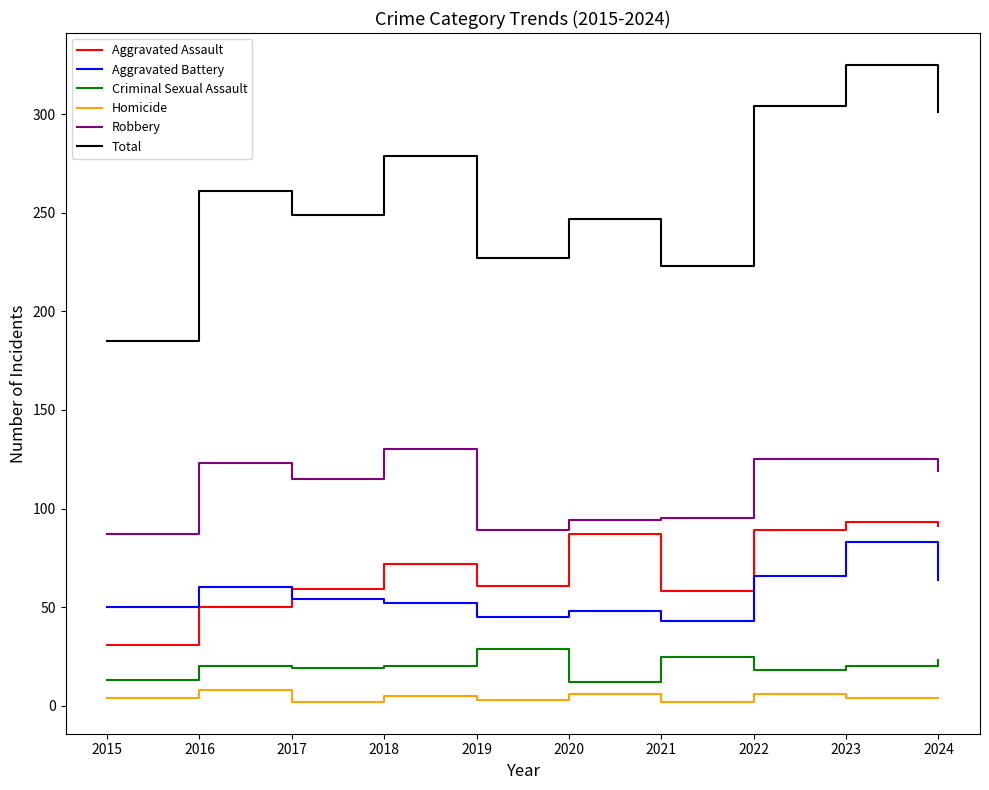

Read the Criminal Sexual Assault value at 2016, to the nearest 10.

20